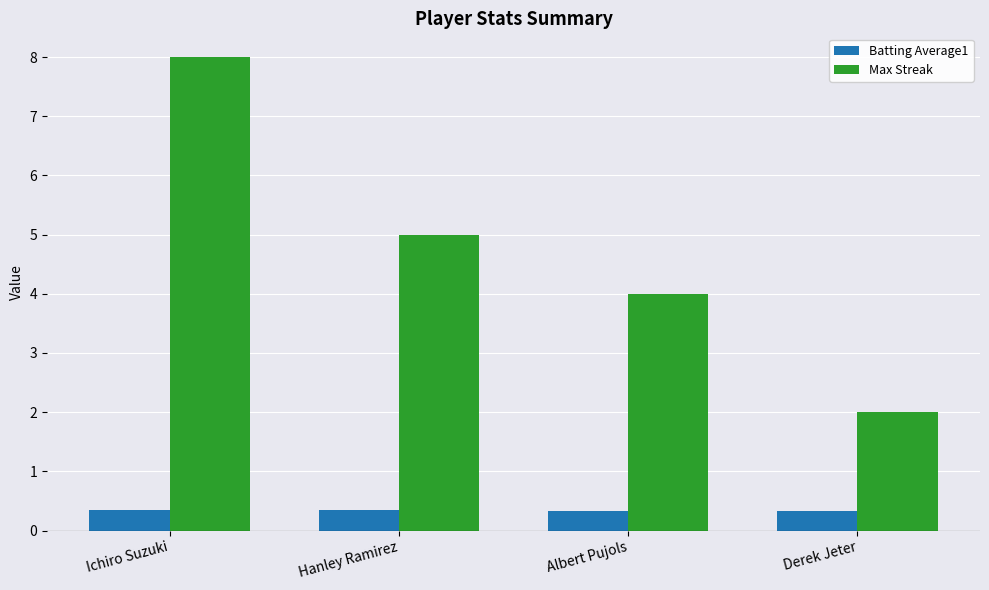

Between Ichiro Suzuki and Hanley Ramirez, which series saw the biggest shift?

Max Streak